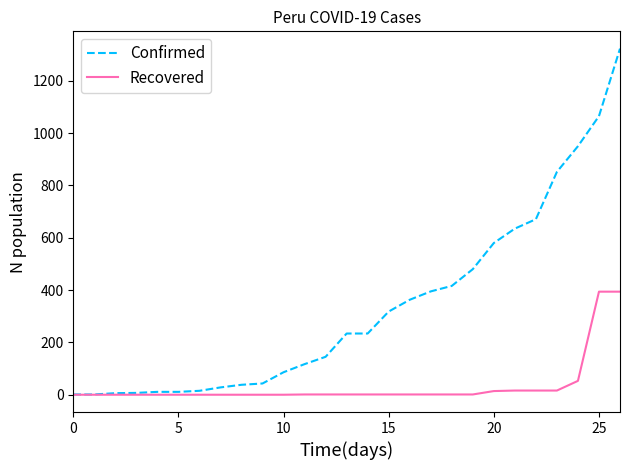

Count the number of categories in the chart.

27